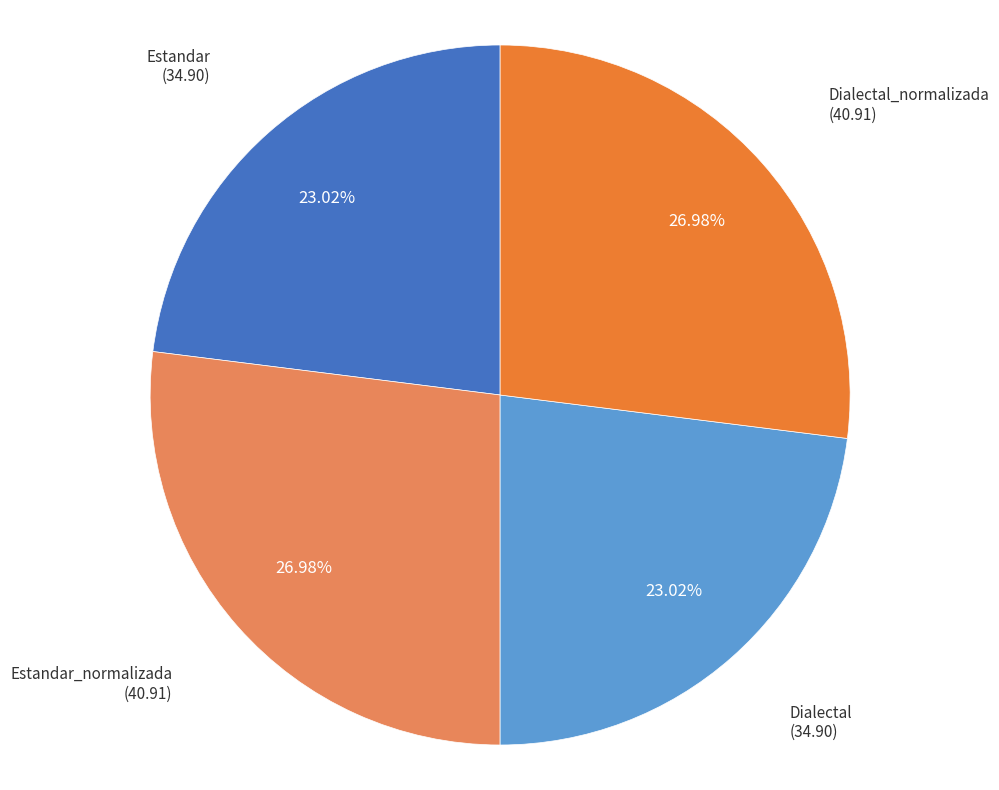

Does any single category account for the majority?

No